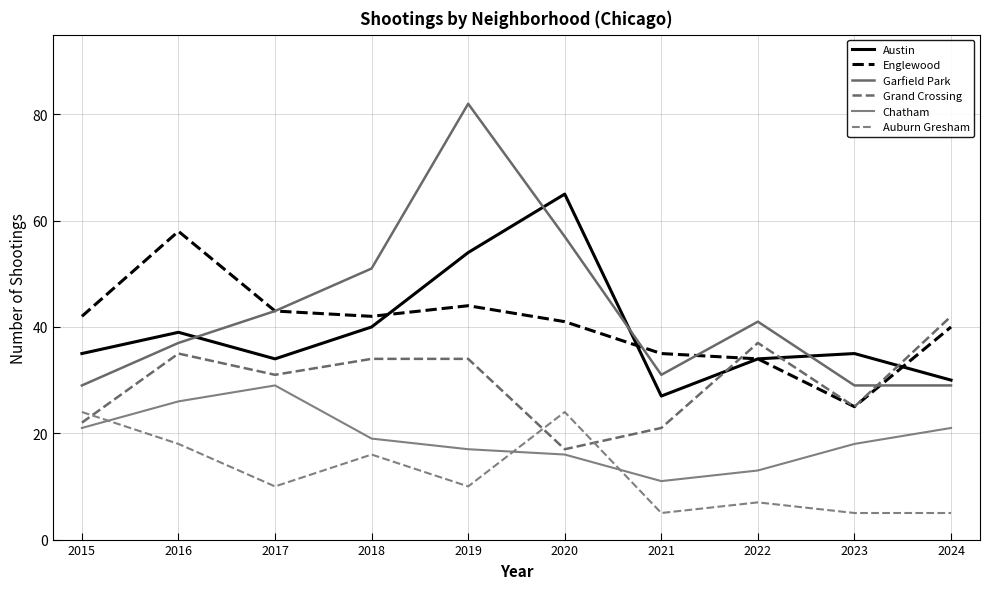

Reading right to left, what are all the values shown in this chart?

Austin: 2024=30	2023=35	2022=34	2021=27	2020=65	2019=54	2018=40	2017=34	2016=39	2015=35
Englewood: 2024=40	2023=25	2022=34	2021=35	2020=41	2019=44	2018=42	2017=43	2016=58	2015=42
Garfield Park: 2024=29	2023=29	2022=41	2021=31	2020=57	2019=82	2018=51	2017=43	2016=37	2015=29
Grand Crossing: 2024=42	2023=25	2022=37	2021=21	2020=17	2019=34	2018=34	2017=31	2016=35	2015=22
Chatham: 2024=21	2023=18	2022=13	2021=11	2020=16	2019=17	2018=19	2017=29	2016=26	2015=21
Auburn Gresham: 2024=5	2023=5	2022=7	2021=5	2020=24	2019=10	2018=16	2017=10	2016=18	2015=24